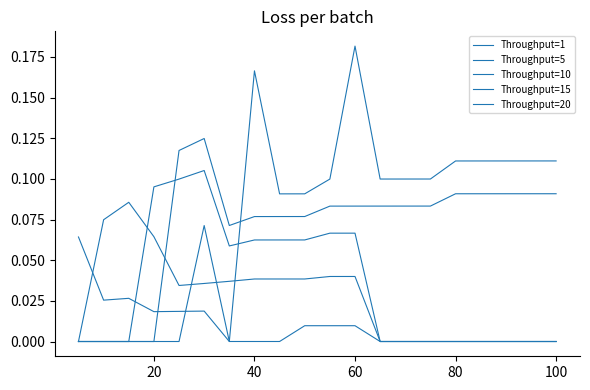

At how many categories does at least one series exceed 0?

20